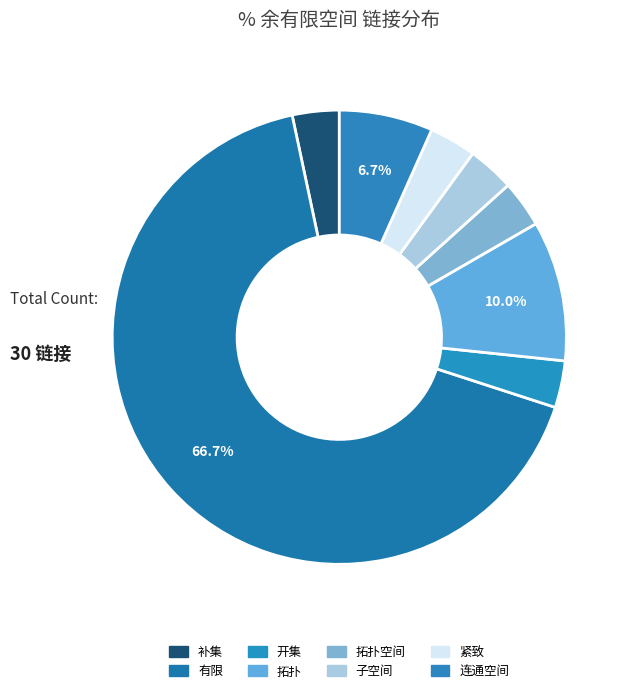

How many segments does this pie chart have?

8